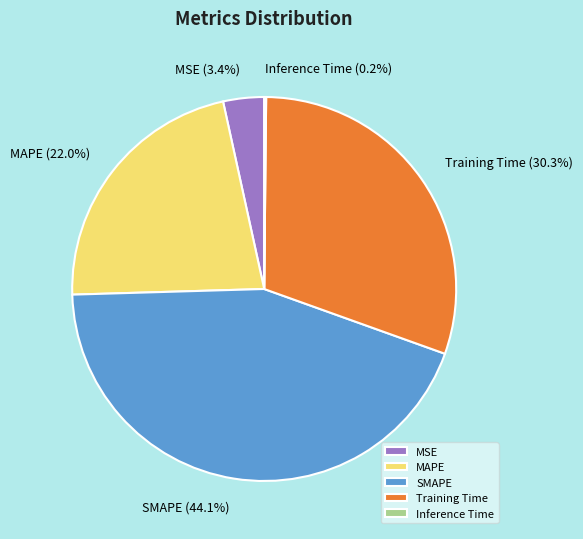

Approximately how many times larger is the value at MAPE compared to SMAPE?

0.5